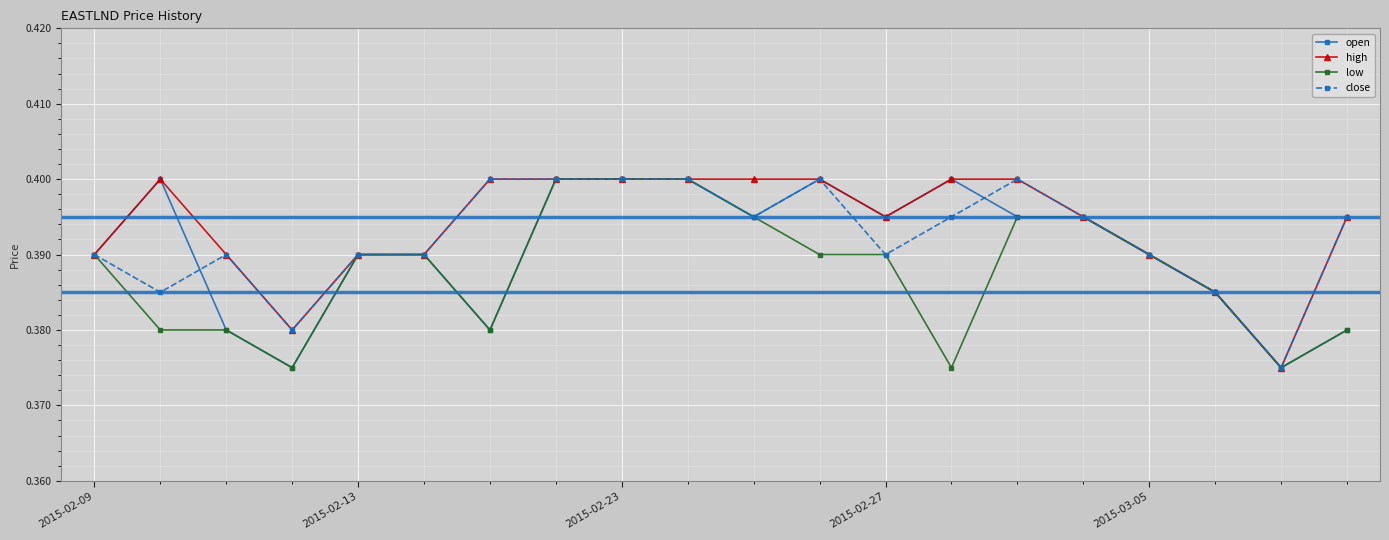

What is the average value of the low series?

0.4